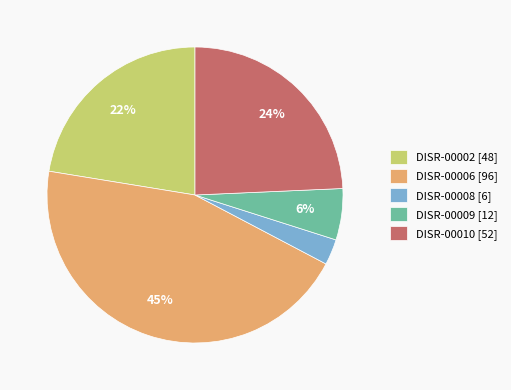

Rank the categories by value from lowest to highest.

DISR-00008, DISR-00009, DISR-00002, DISR-00010, DISR-00006